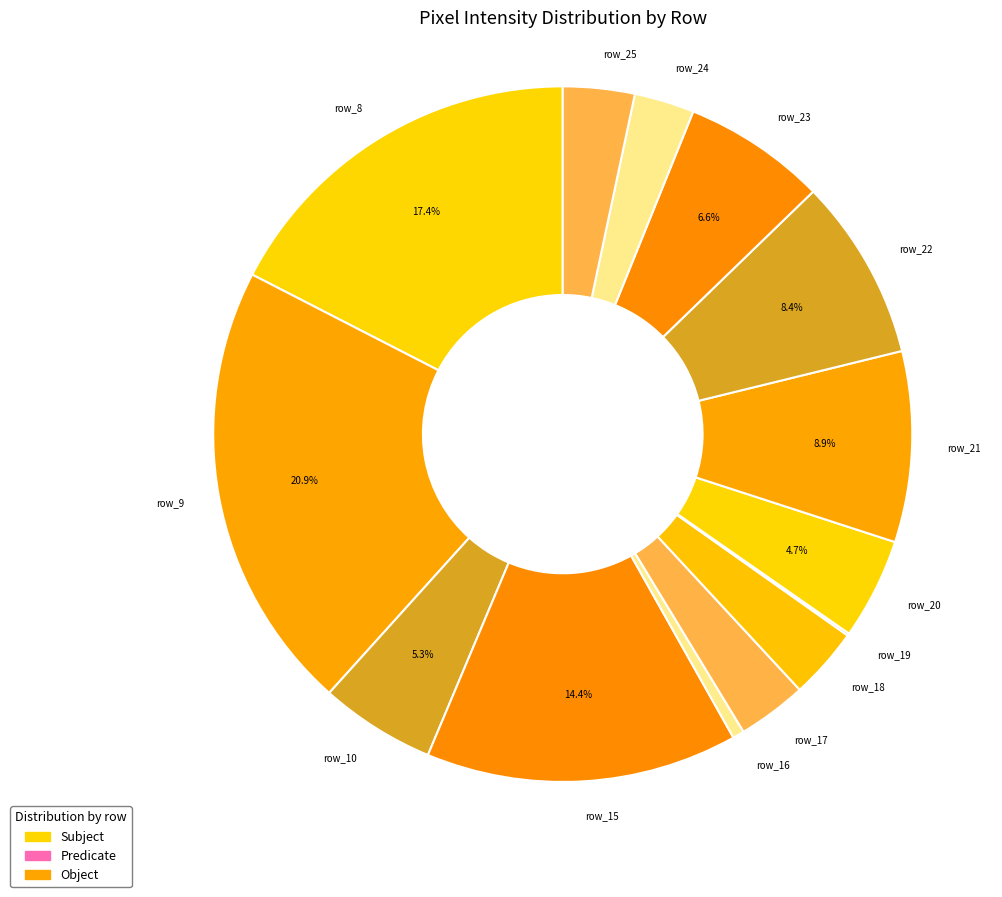

What is the ratio of the value at row_16 to the value at row_10?

0.1